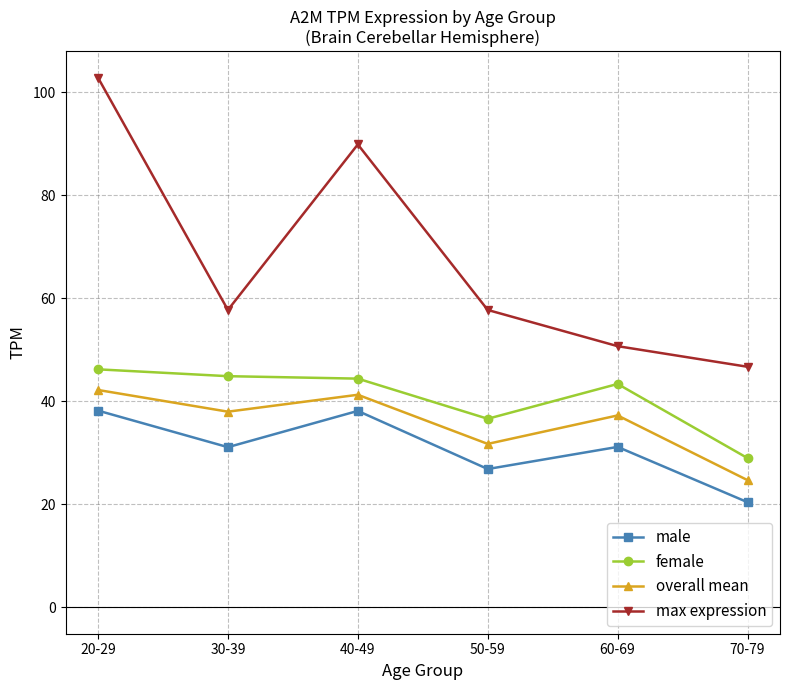

Where is the first local maximum for max expression?

40-49